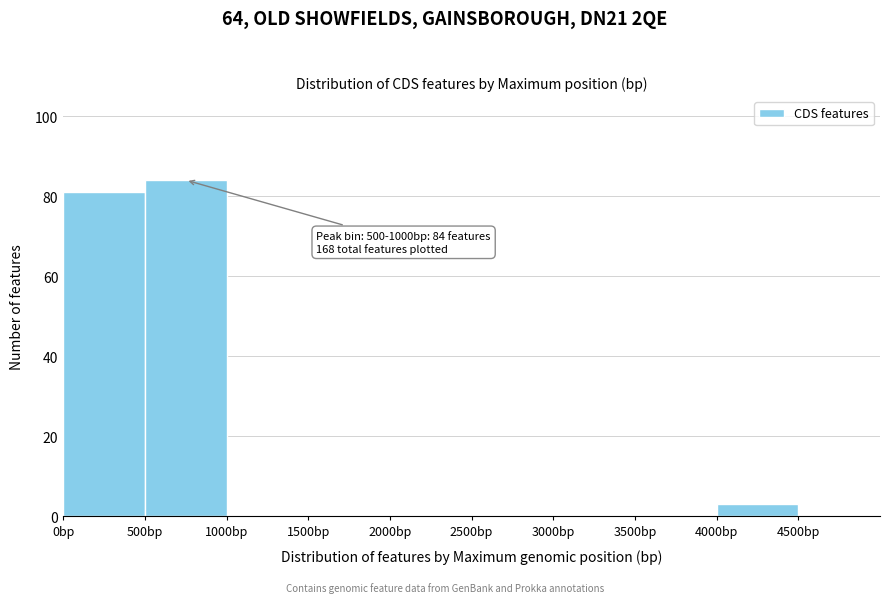

Over which range of the x-axis is the bar tallest?

500 to 1000